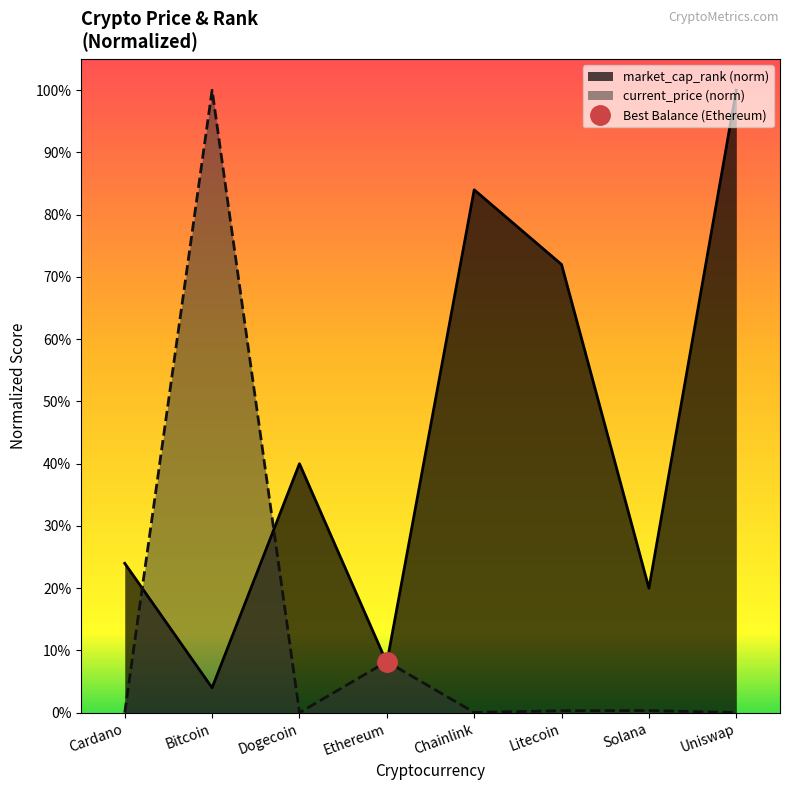

Count the number of categories in the chart.

8